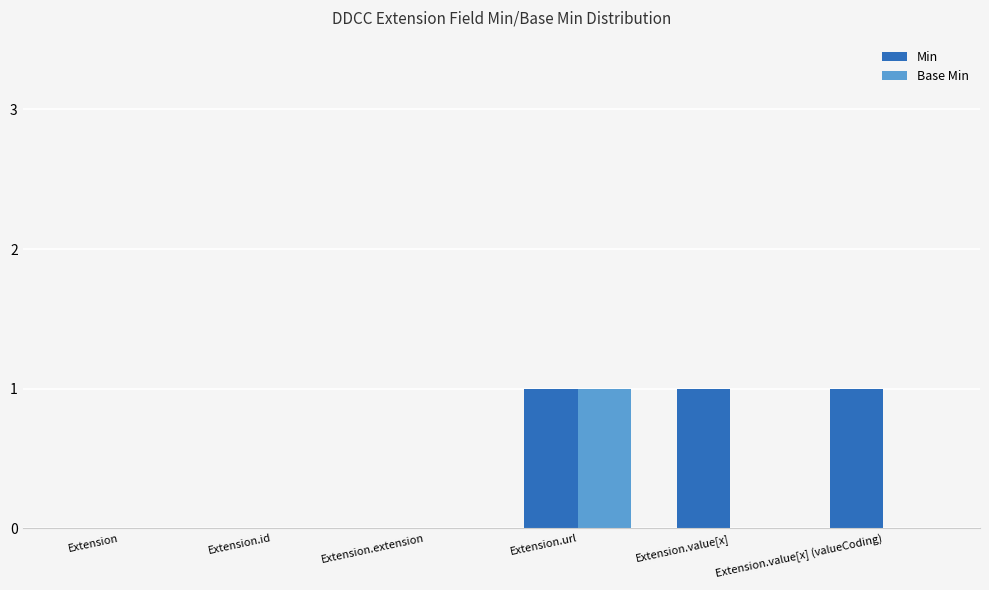

Are the bars grouped side by side (vs. stacked)?

Yes